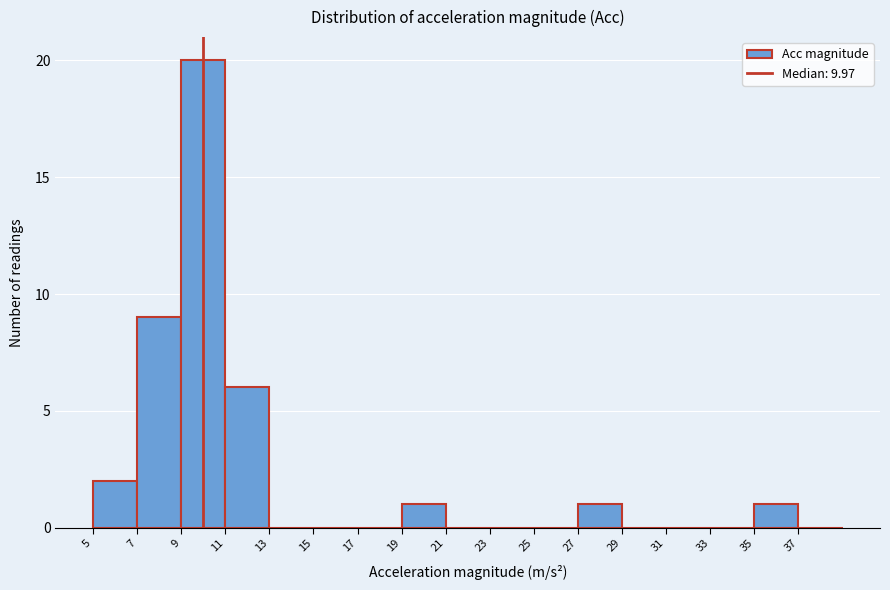

Reading left to right, list every bar in this chart as the range it spans on the x-axis followed by its height. The values are not printed on the chart, so give them approximately, as read against the axis.

5 to 7: 2
7 to 9: 9
9 to 11: 20
11 to 13: 6
13 to 15: 0
15 to 17: 0
17 to 19: 0
19 to 21: 1
21 to 23: 0
23 to 25: 0
25 to 27: 0
27 to 29: 1
29 to 31: 0
31 to 33: 0
33 to 35: 0
35 to 37: 1
37 to 39: 0